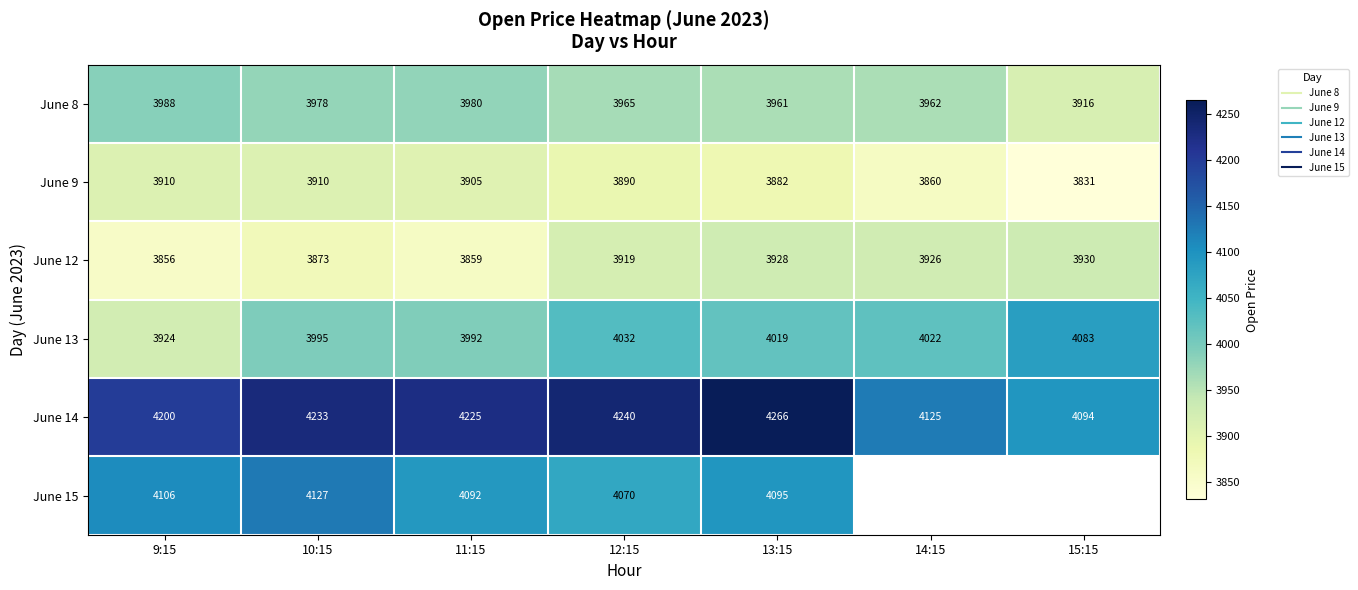

Where does the June 14 series first go above 4225?

10:15